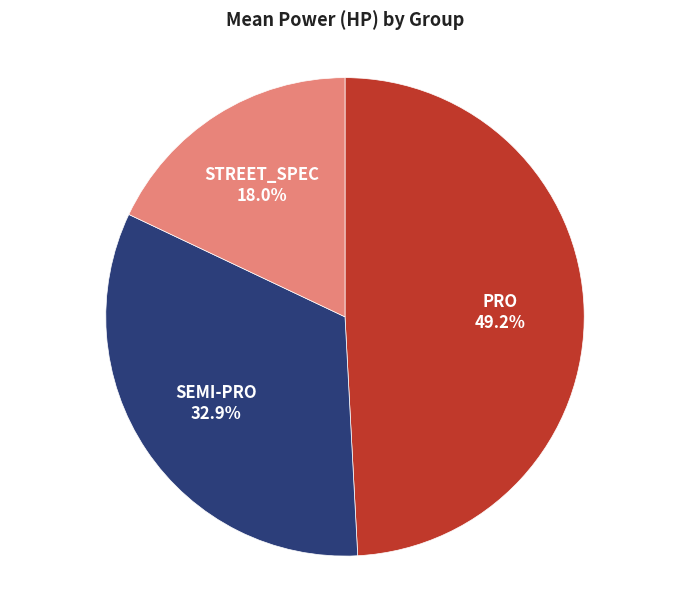

The STREET_SPEC slice represents 18% of the pie. True or false?

True